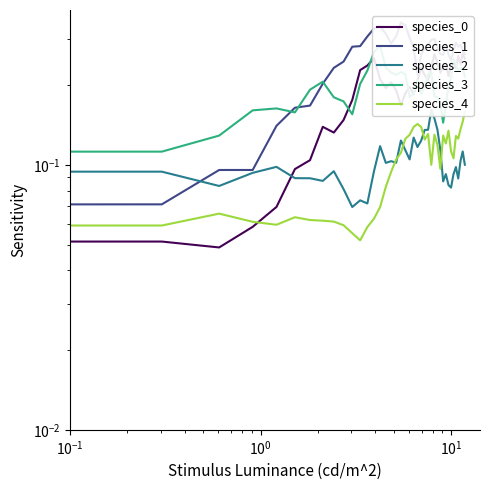

What is the highest value of the species_0 series?

0.3